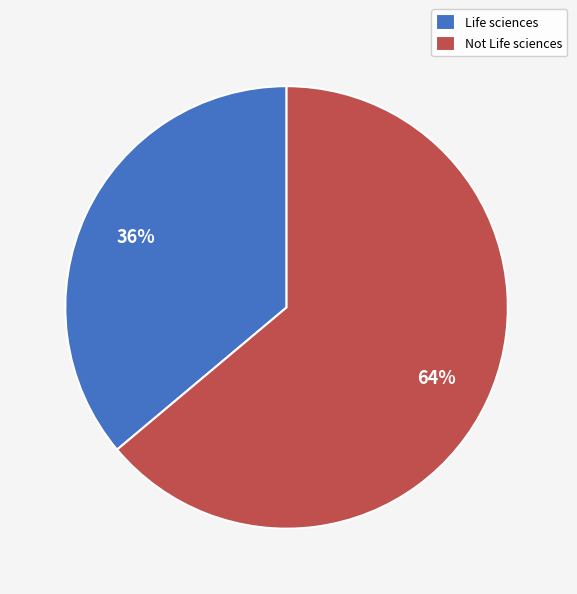

Which has a higher value, Not Life sciences or Life sciences?

Not Life sciences